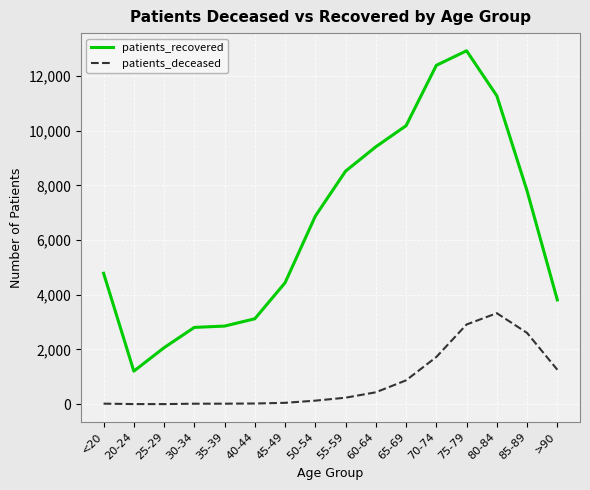

Is it true that patients_deceased equals 2607 at 85-89?

True